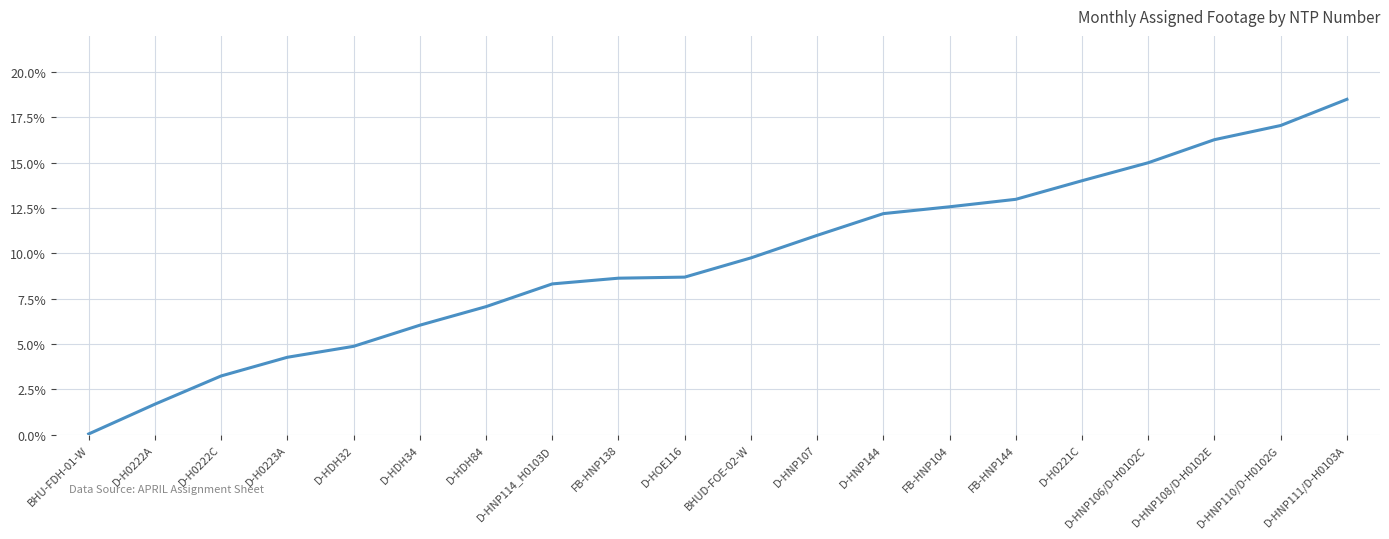

Where does the data first go above 9?

BHUD-FOE-02-W